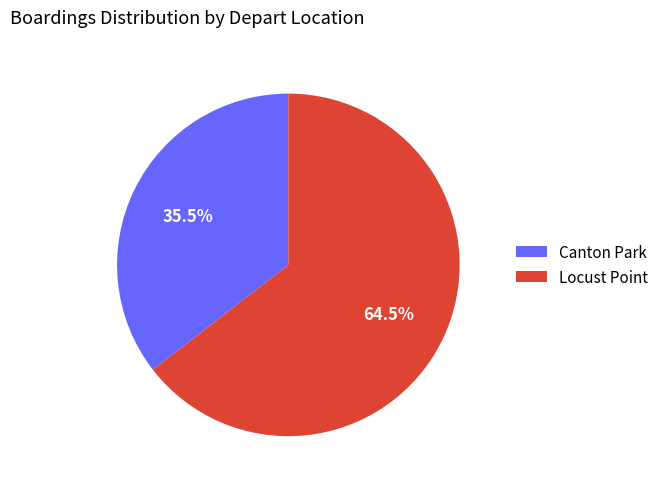

Approximately how many times larger is the value at Locust Point compared to Canton Park?

1.8